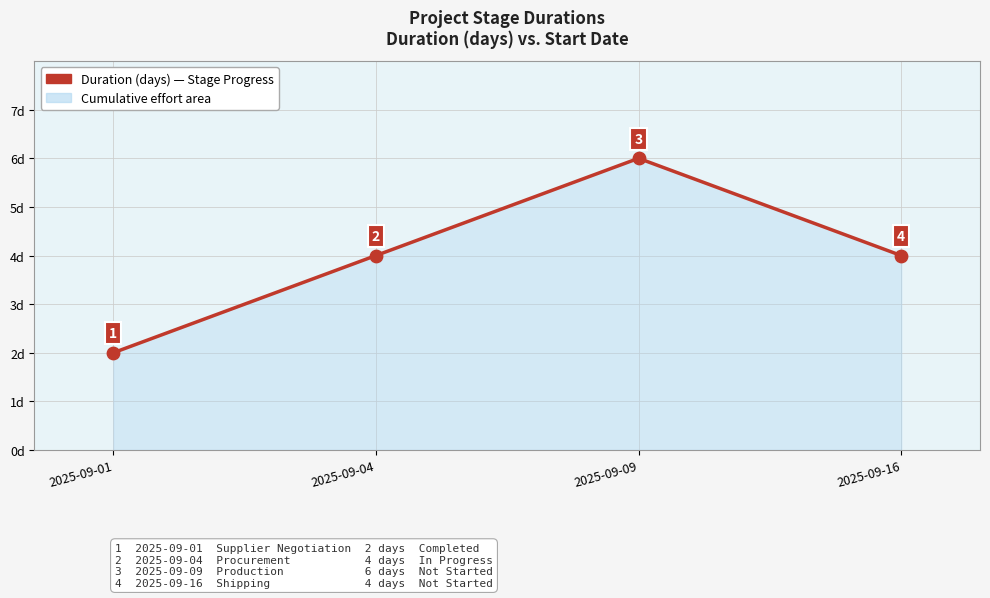

What is the ratio of the value at 2025-09-04 to the value at 2025-09-16?

1.0